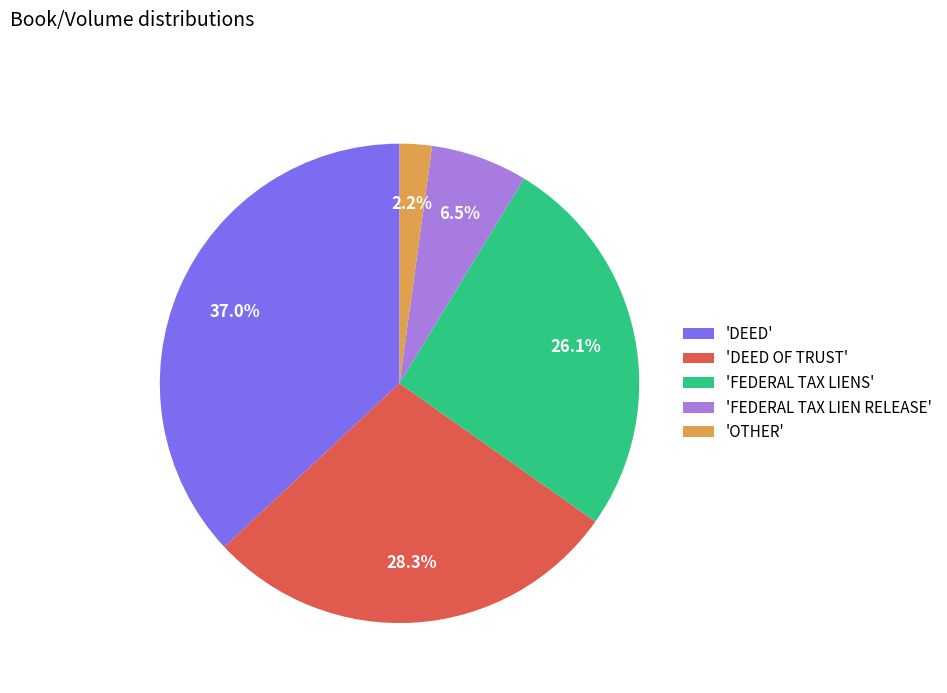

Approximately how many times larger is the value at 'FEDERAL TAX LIENS' compared to 'DEED OF TRUST'?

0.9